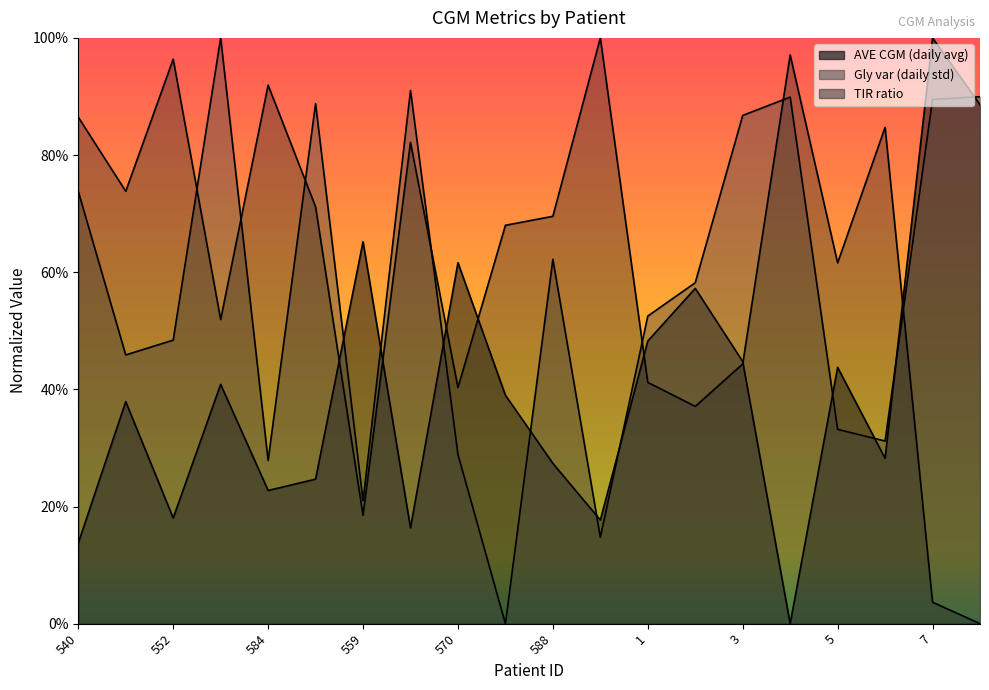

Which has a higher value, 540 or 596?

596